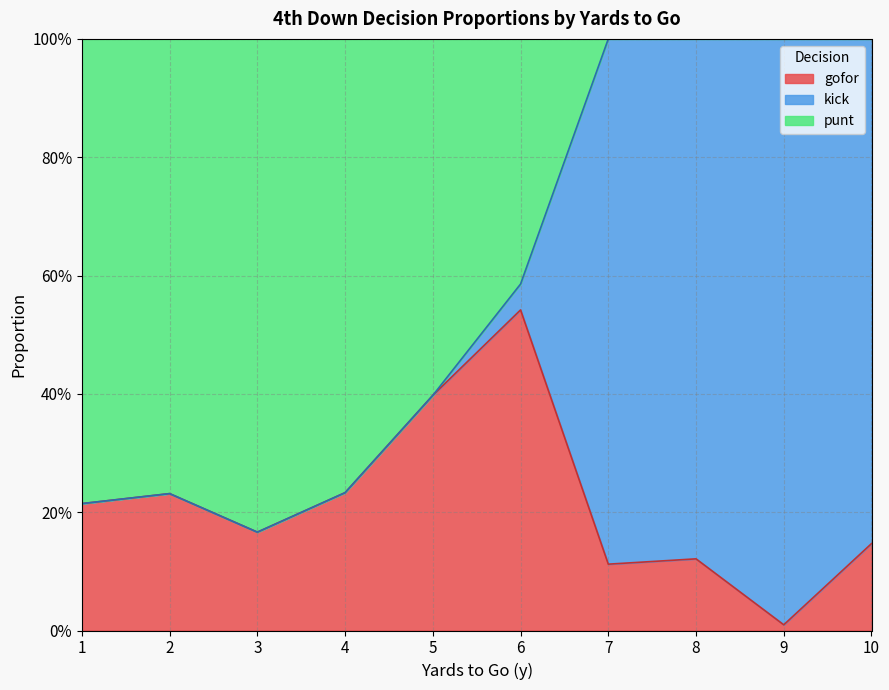

At which category does punt reach its first local valley?

2